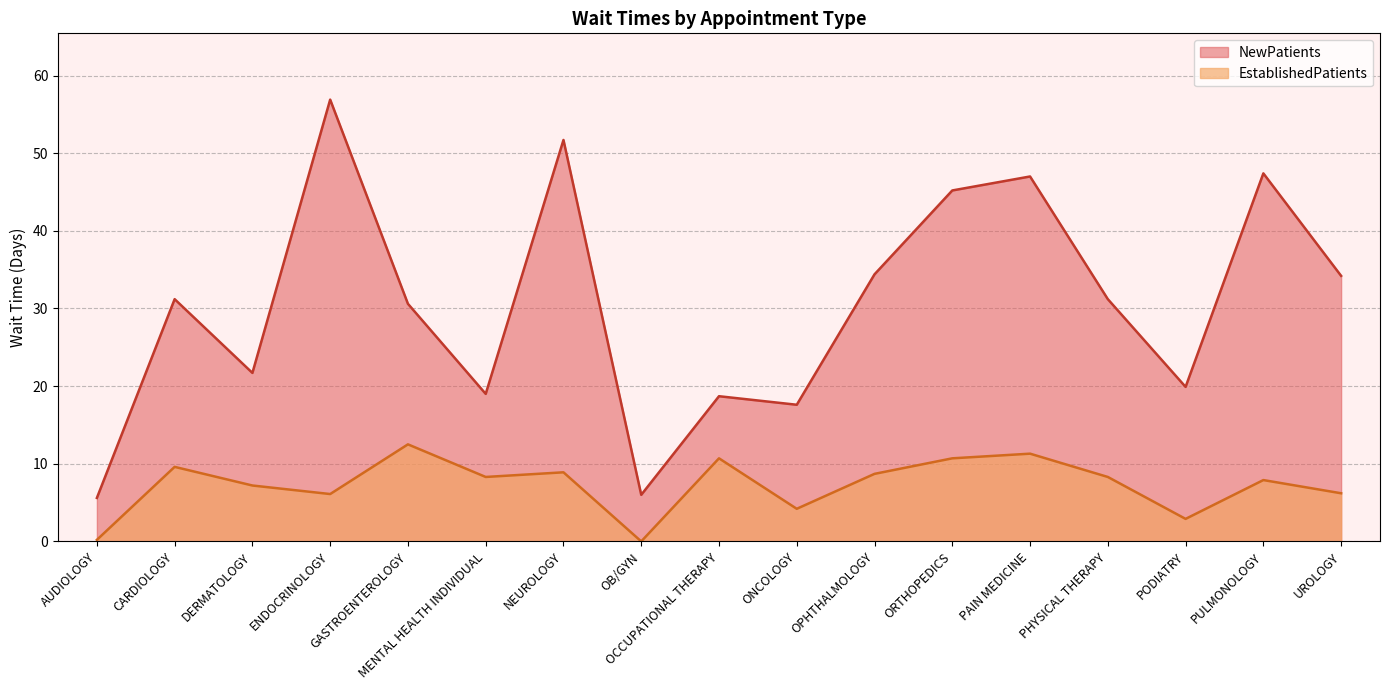

Which series changed the most between PAIN MEDICINE and PODIATRY?

NewPatients